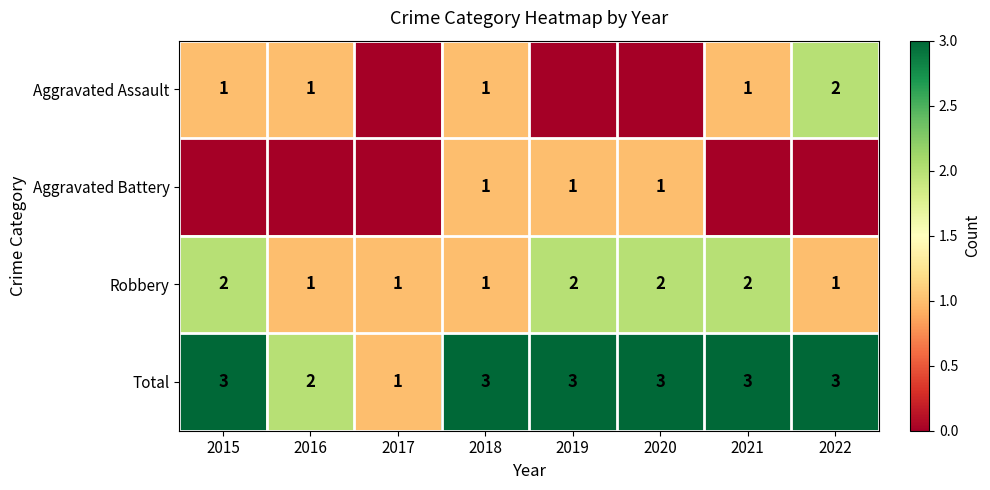

Is it true that Aggravated Battery equals 1 at 2020?

True